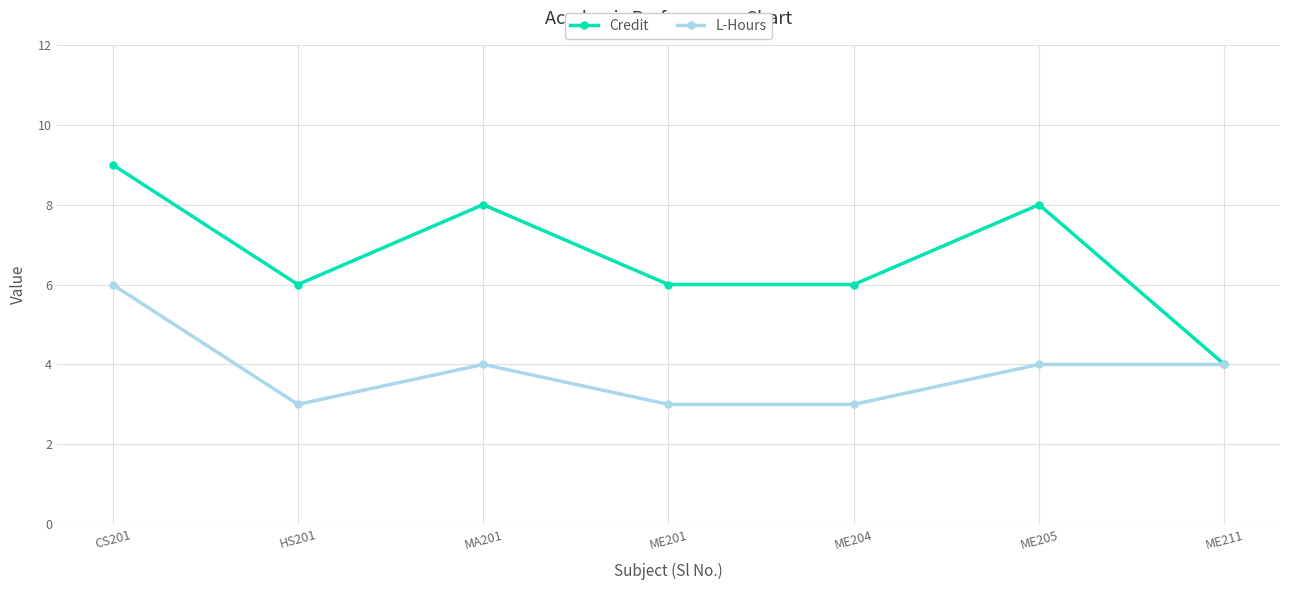

Reading left to right, list all the values displayed in this chart.

Credit: CS201=9	HS201=6	MA201=8	ME201=6	ME204=6	ME205=8	ME211=4
L-Hours: CS201=6	HS201=3	MA201=4	ME201=3	ME204=3	ME205=4	ME211=4